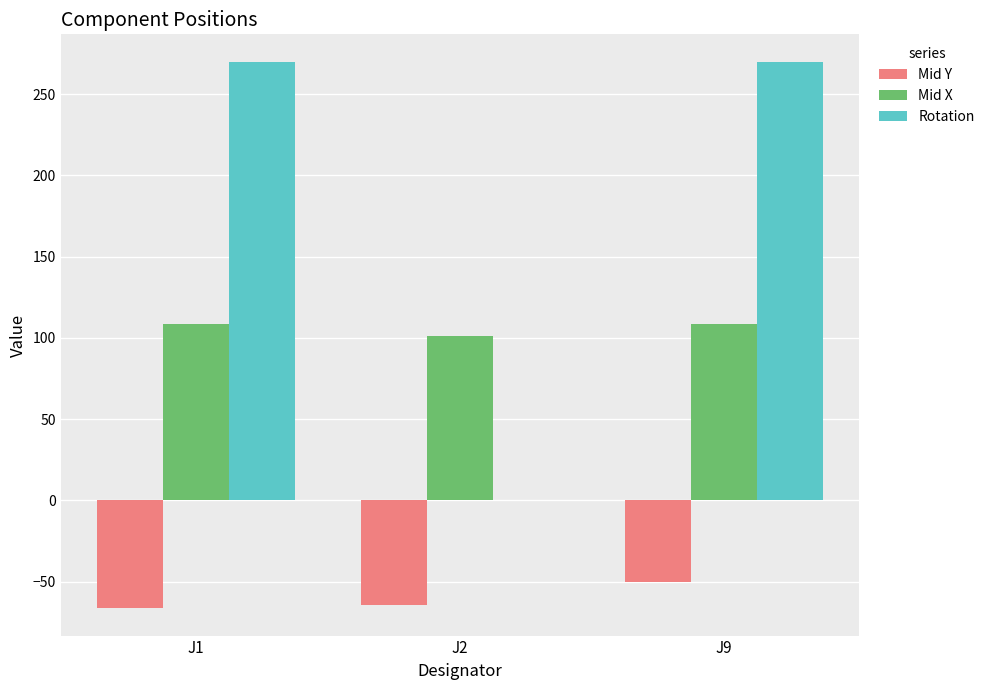

Does the chart contain stacked bars?

No